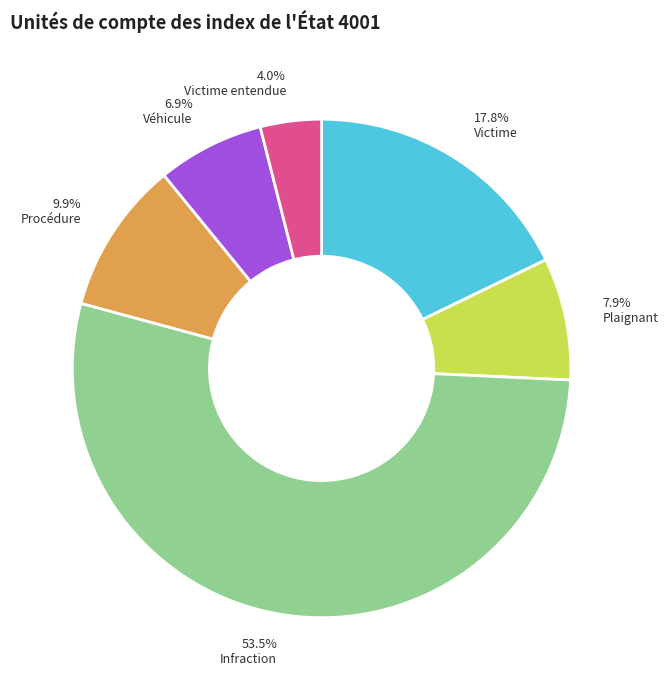

The Véhicule slice represents 1% of the pie. True or false?

False